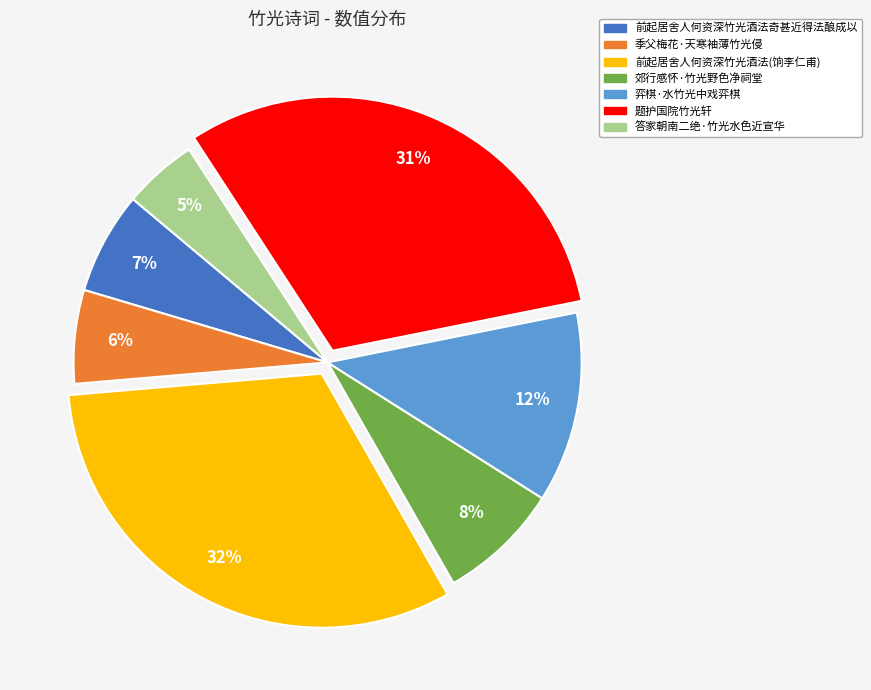

How many segments does this pie chart have?

7